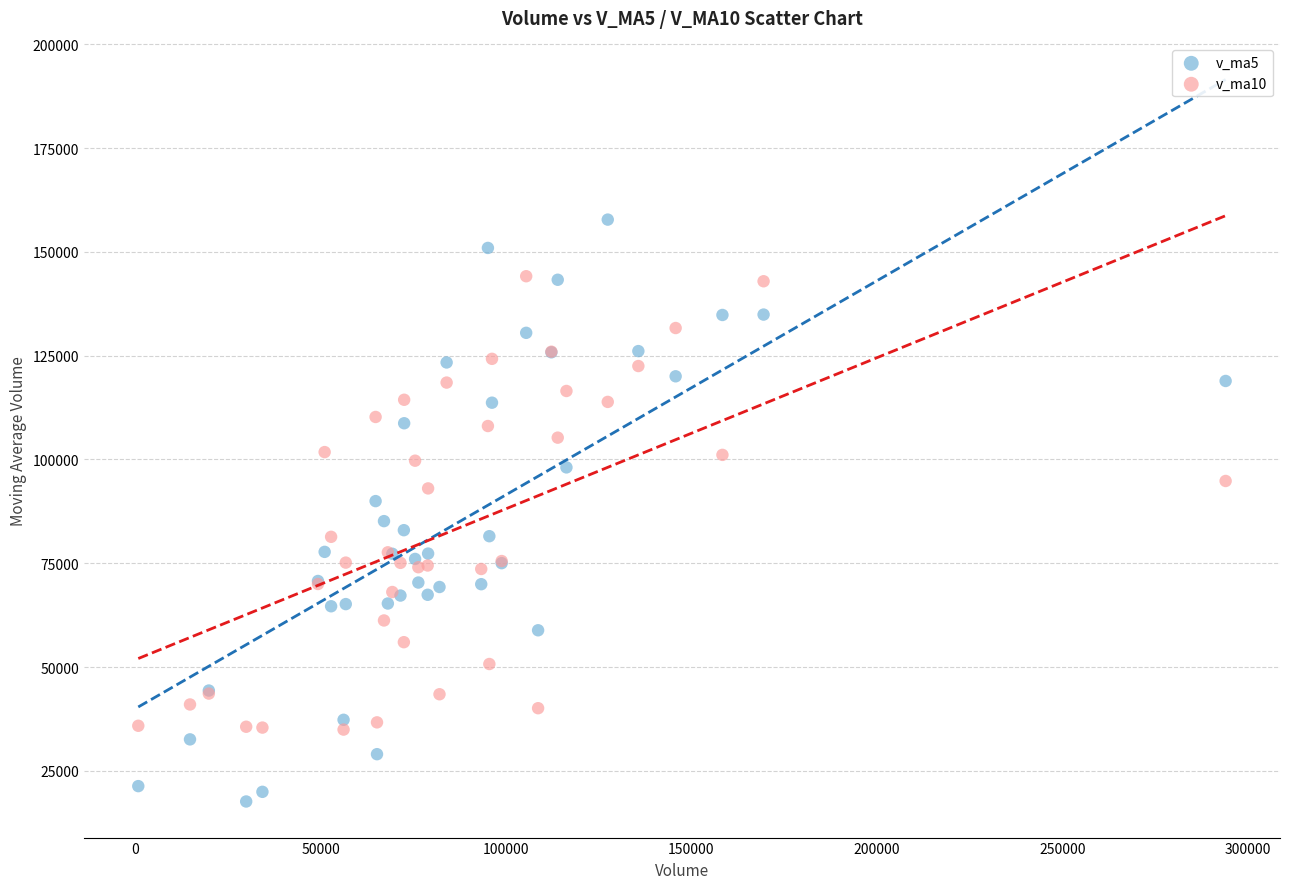

What is the X range (max minus min) for the scatter plot?

293221.2